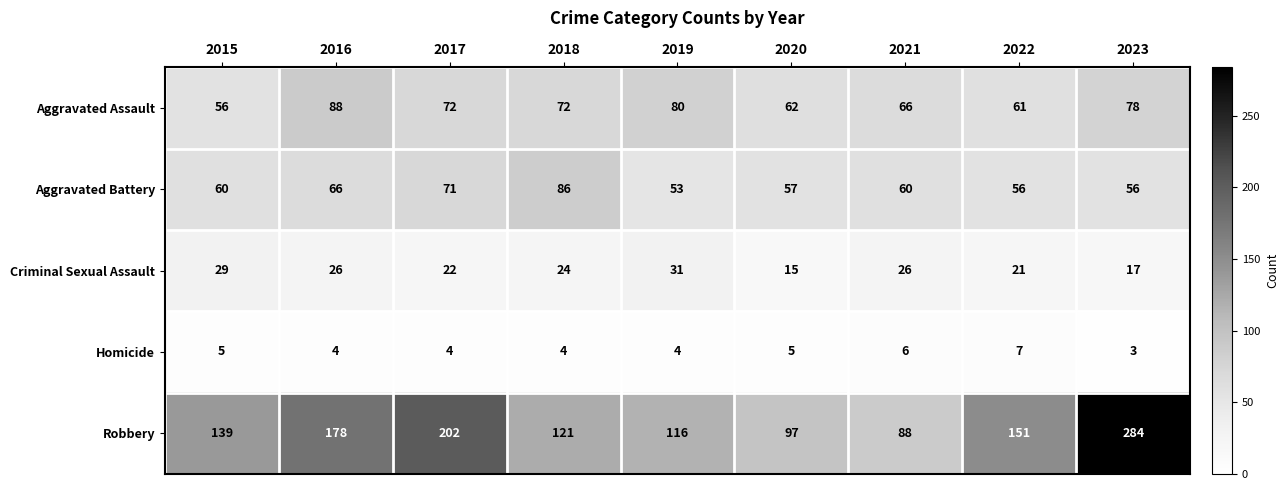

How many categories are shown in the chart?

9